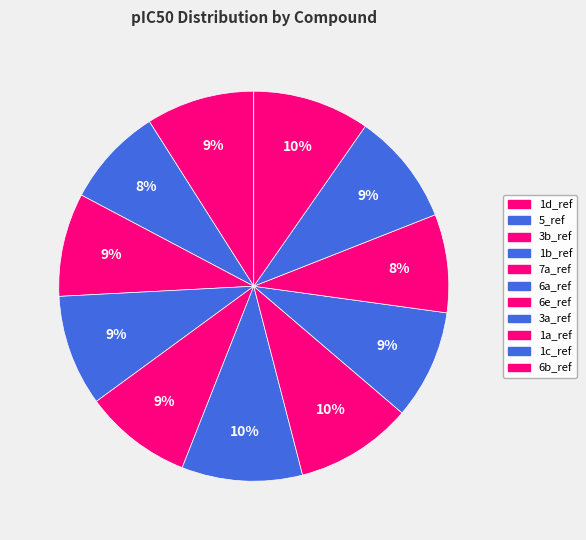

Is it true that 1d_ref is 9% of the pie?

True